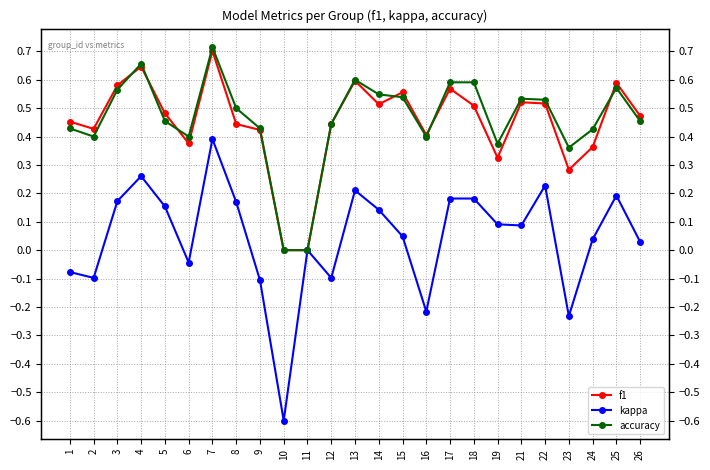

True or false: accuracy and kappa cross at least once.

False